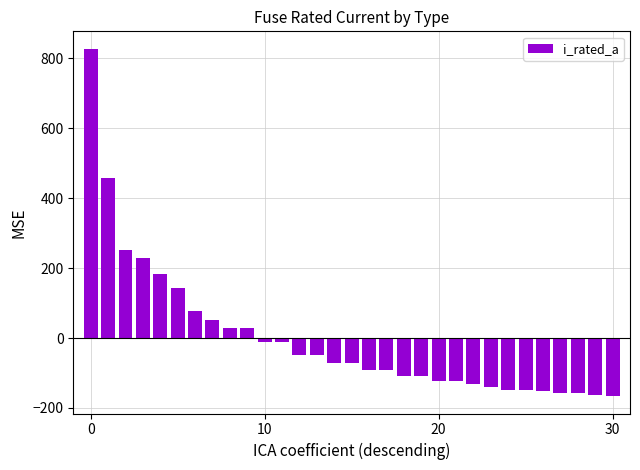

What is the value of the 7th bar from the left?

77.6